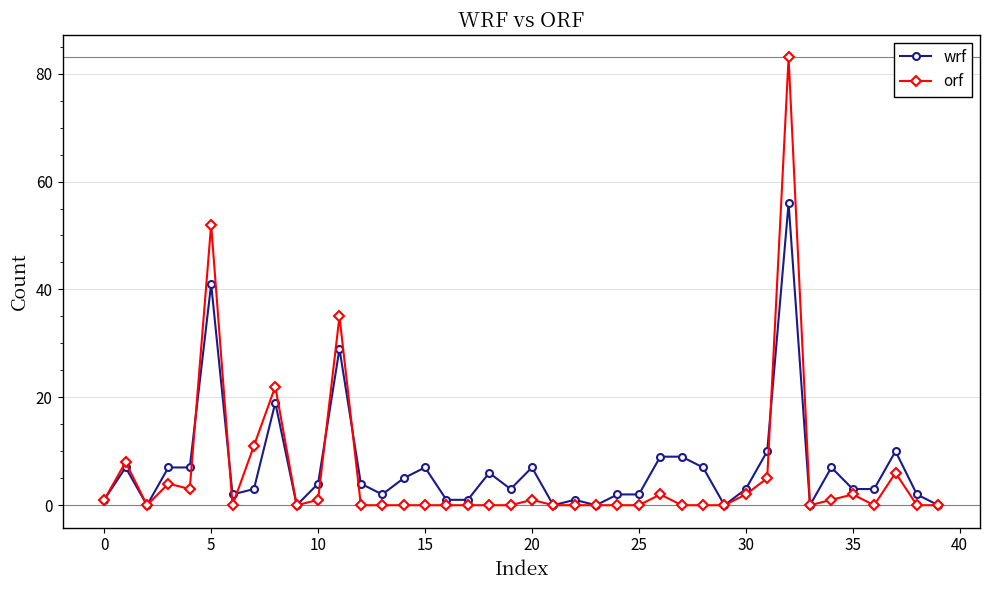

True or false: orf and wrf intersect in this chart.

True